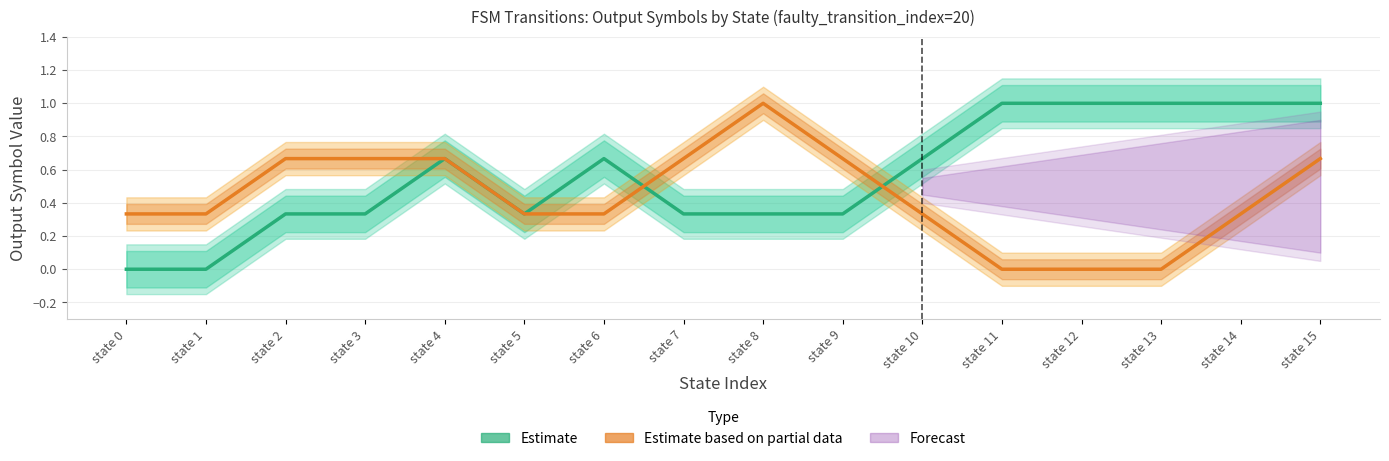

Between which two adjacent categories do Estimate based on partial data (input b output) and Estimate (input a output) first intersect?

state 6 and state 7